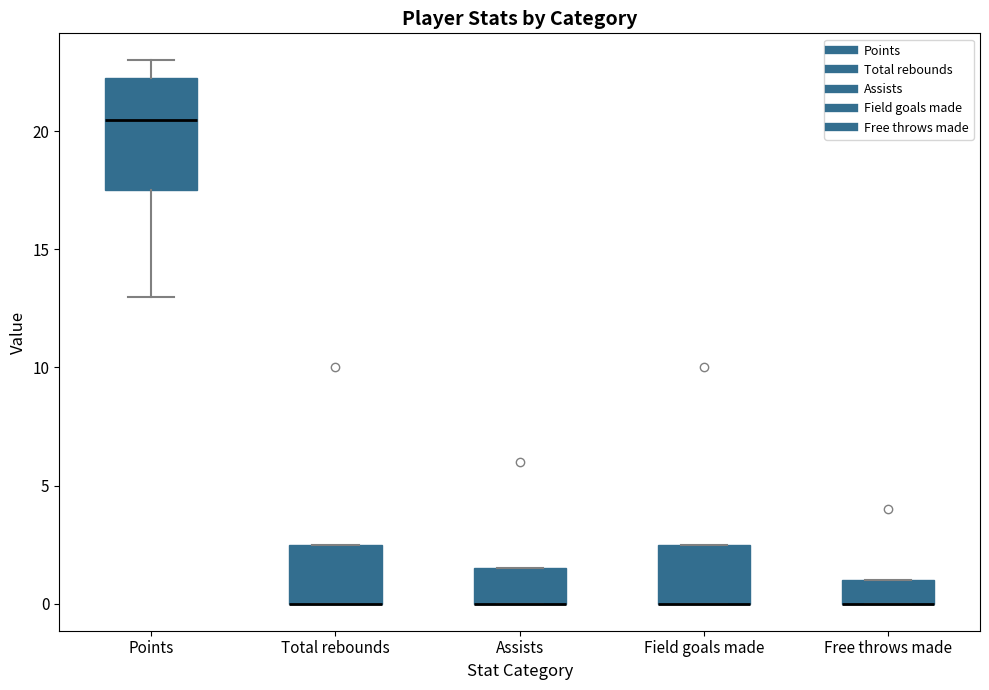

Reading left to right, transcribe this box plot: for each box, give where its median line is, the range the box spans, and where its two whiskers end, as read against the y-axis. The values are not printed on the chart, so give them approximately, as read against the axis.

Points: median 20.5, box 17.5 to 22.5, whiskers 13.0 to 23.0
Total rebounds: median 0.0 (drawn on the box's lower edge), box 0.0 to 2.5, whiskers 0.0 to 2.5
Assists: median 0.0 (drawn on the box's lower edge), box 0.0 to 1.5, whiskers 0.0 to 1.5
Field goals made: median 0.0 (drawn on the box's lower edge), box 0.0 to 2.5, whiskers 0.0 to 2.5
Free throws made: median 0.0 (drawn on the box's lower edge), box 0.0 to 1.0, whiskers 0.0 to 1.0